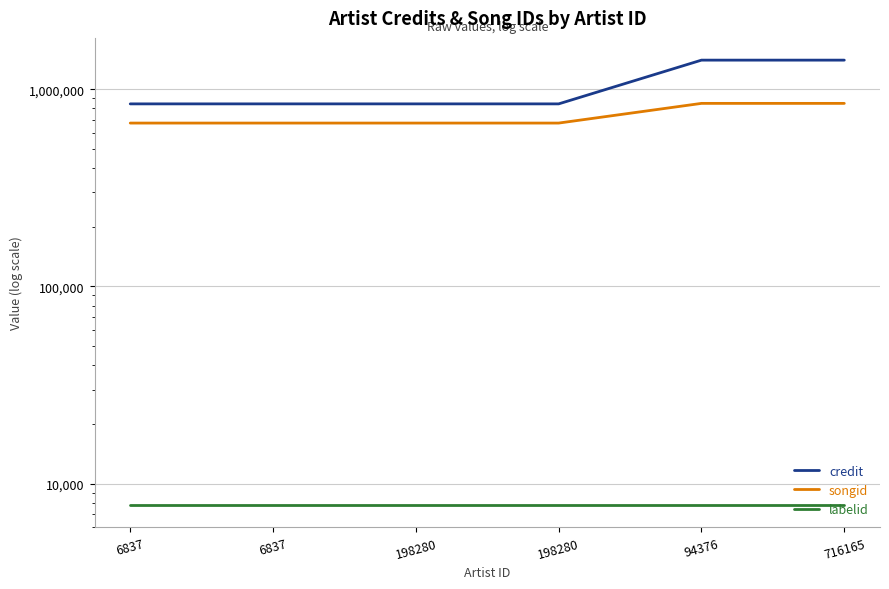

What is the difference between the highest and lowest values at 6837?

835929